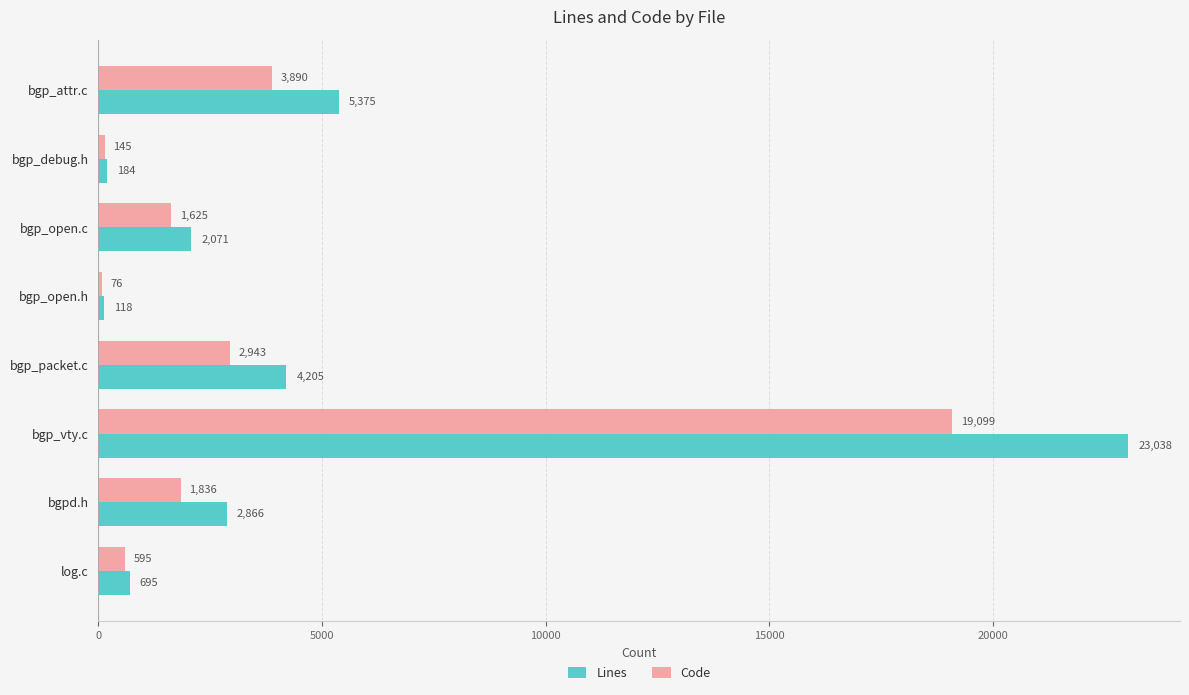

How many values in the Code series are below 1836?

4